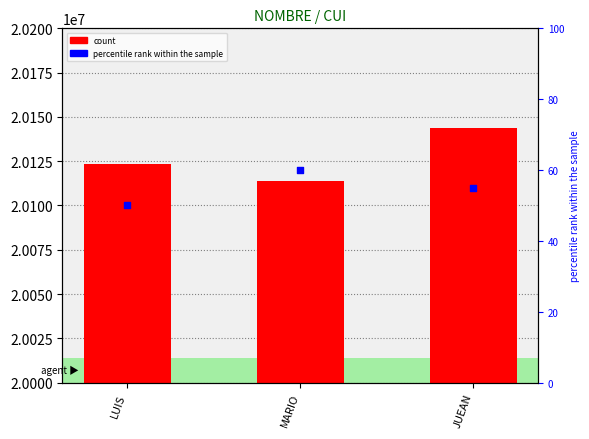

What are all the series names shown in the legend?

count, percentile rank within the sample